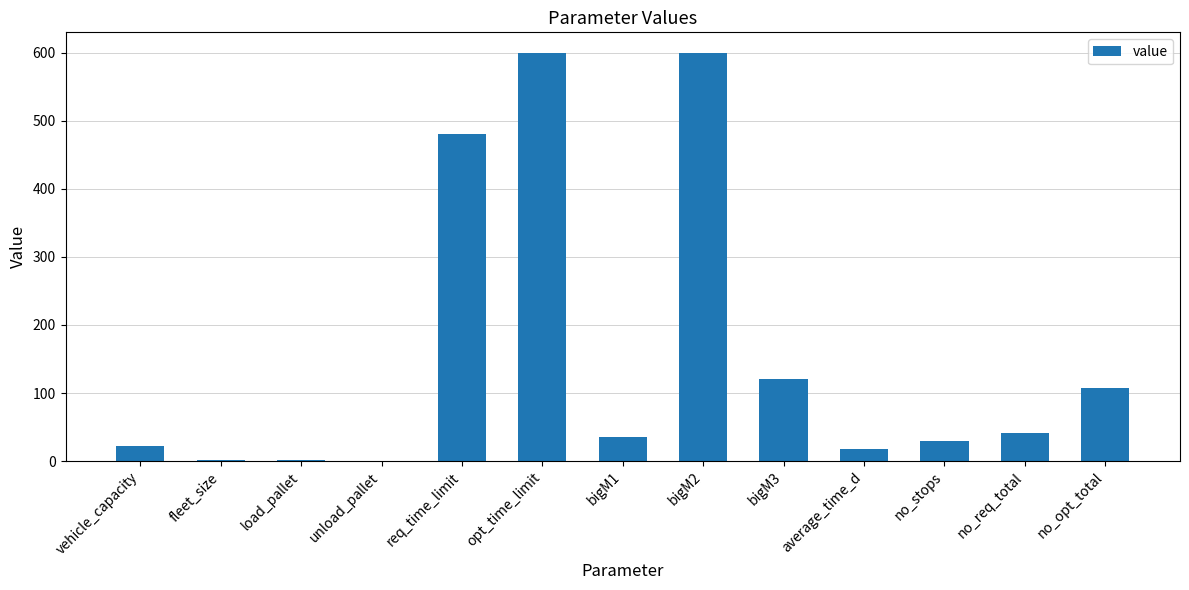

The chart shows a value of 120.0 at bigM3. True or false?

True